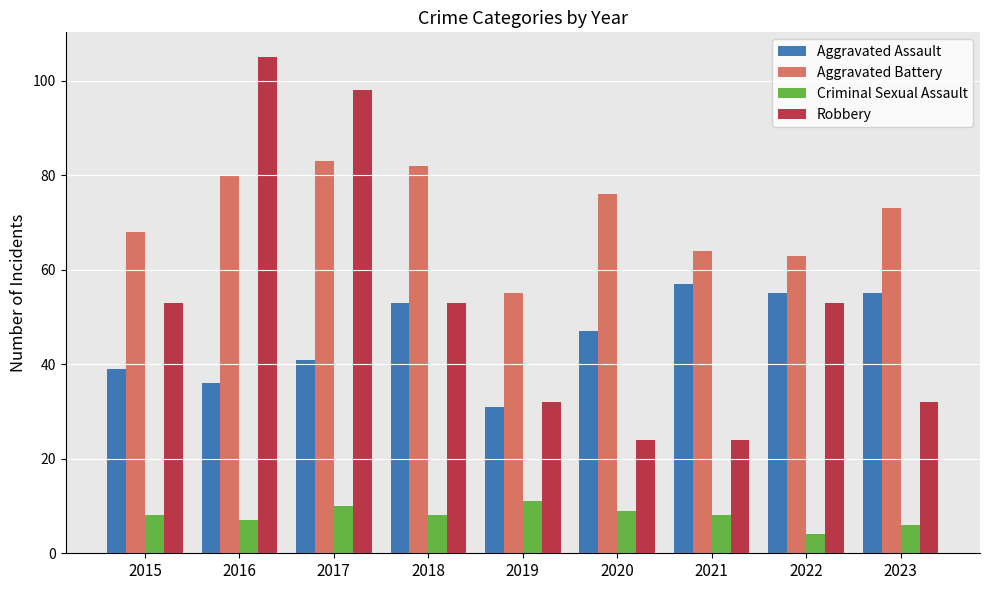

The value of Robbery at 2020 is 24. True or false?

True